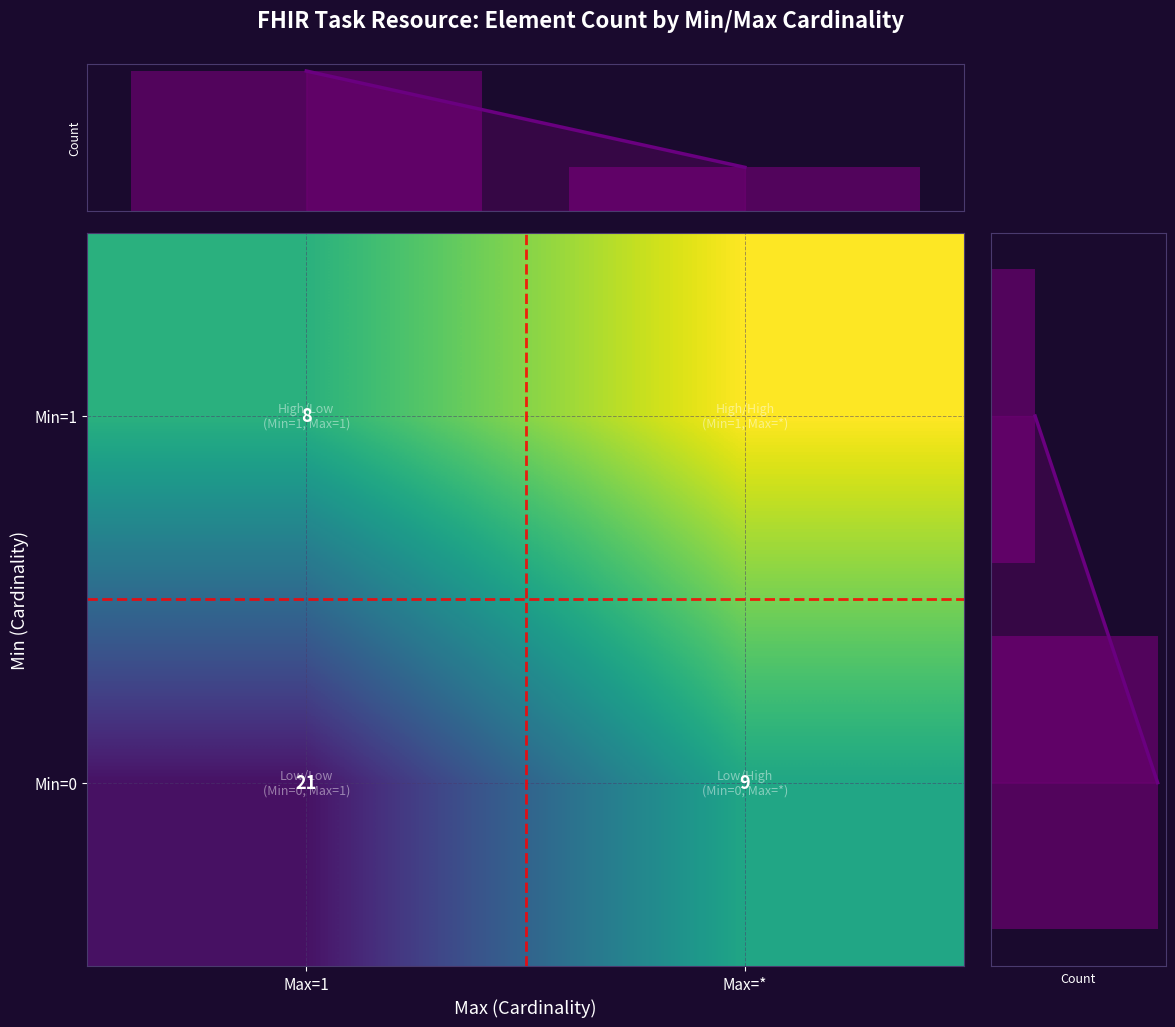

Is it true that Min=0 equals 21 at Max=1?

True